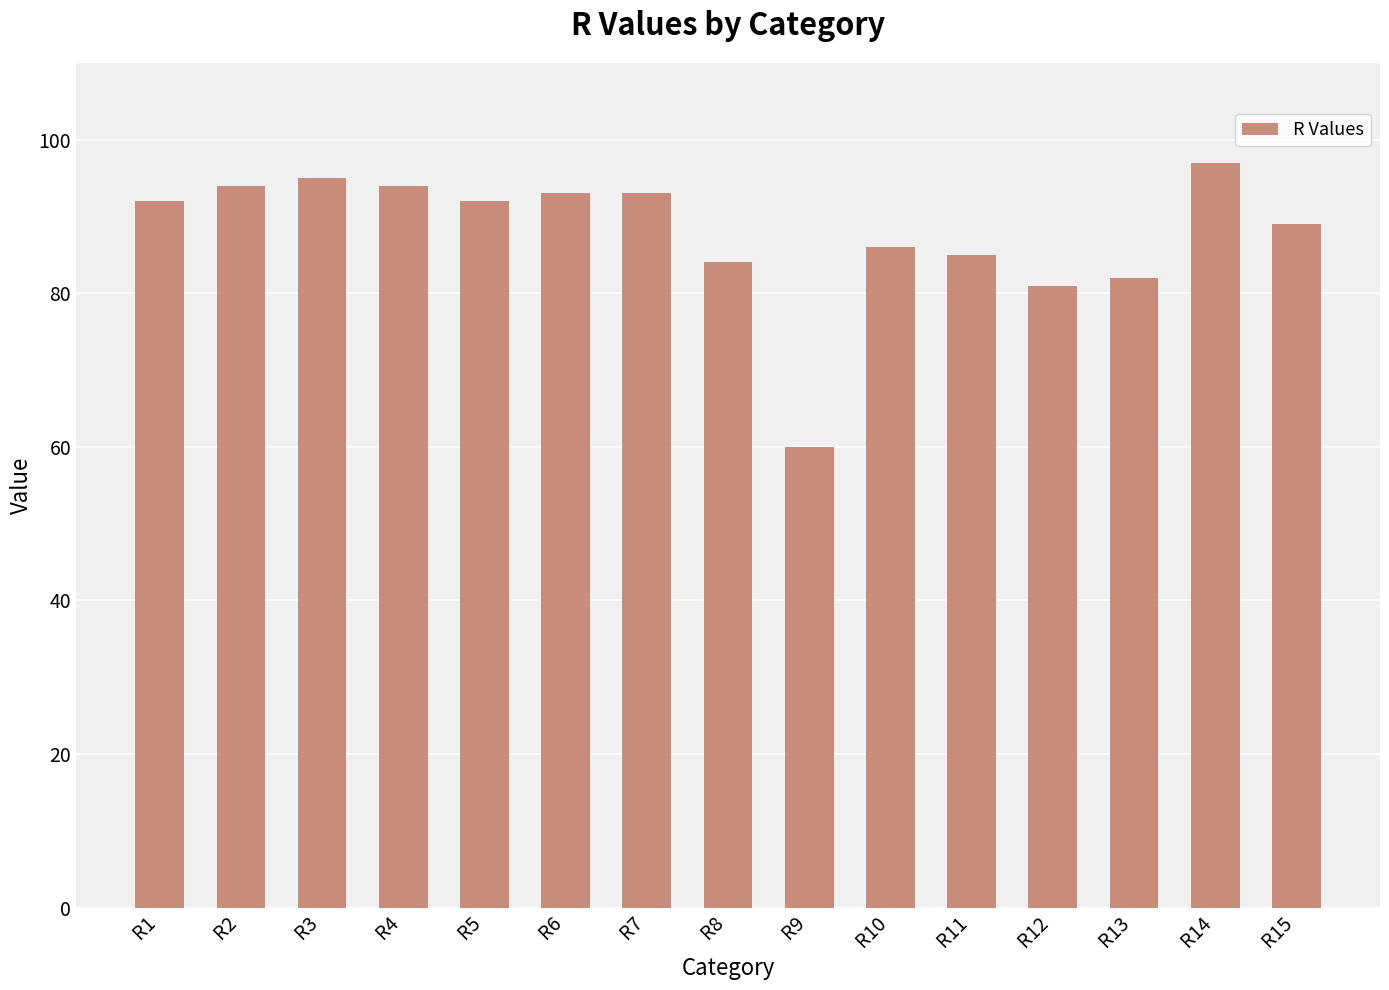

How many data points does each series have?

15